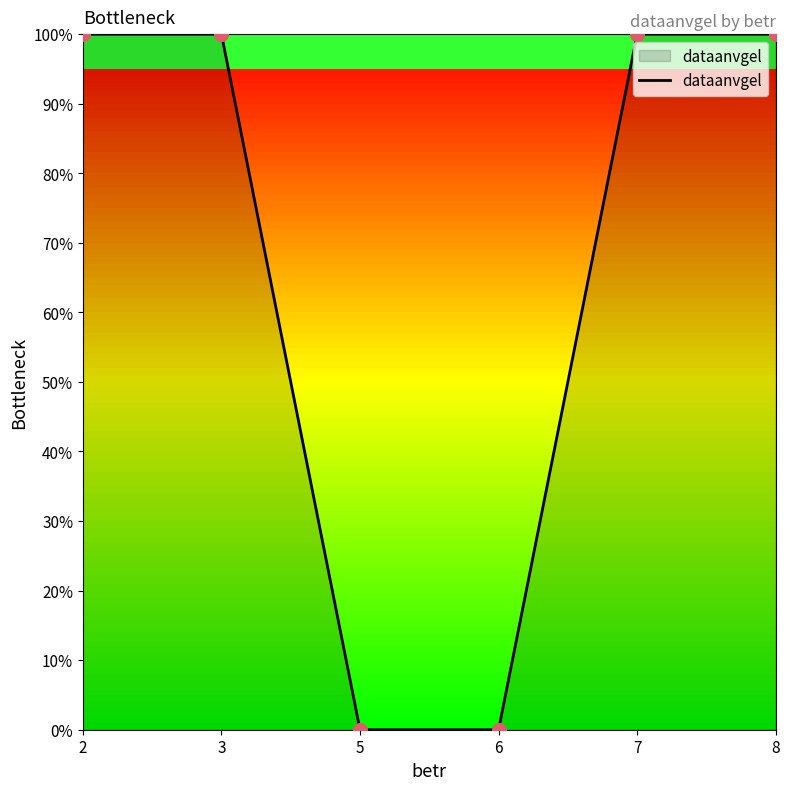

What is the change in value from 5 to 7?

+100